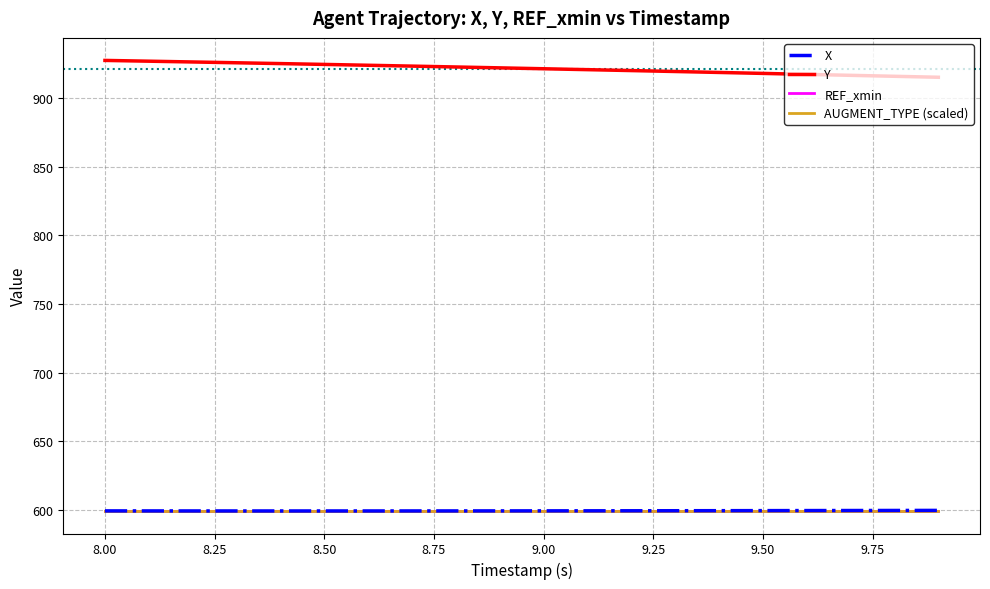

In X, how many points are lower than both neighbors (excluding endpoints)?

1